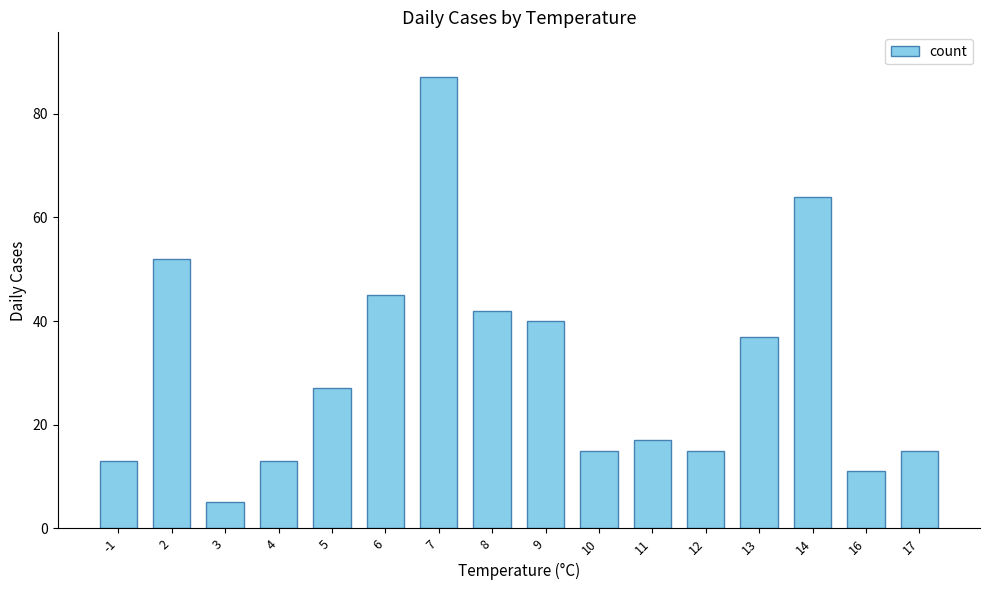

Which has a higher value, 3 or 6?

6